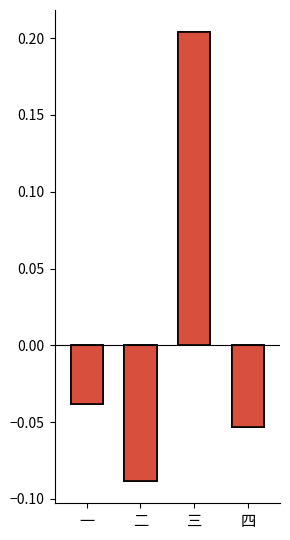

Is it true that 快船 equals -0.0 at 一?

True